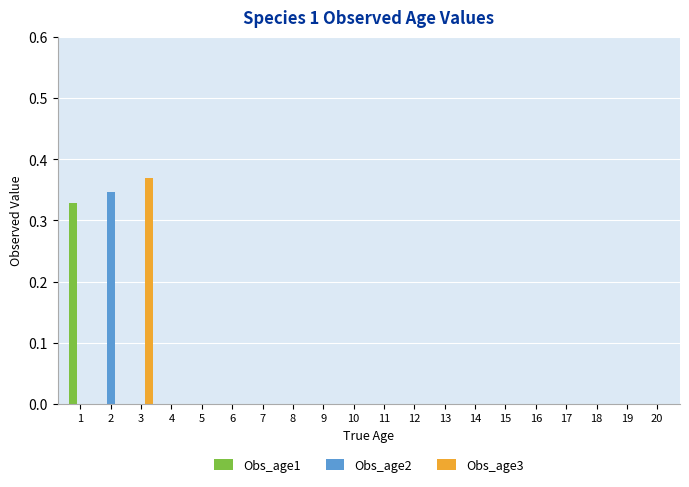

Count the number of categories in the chart.

20